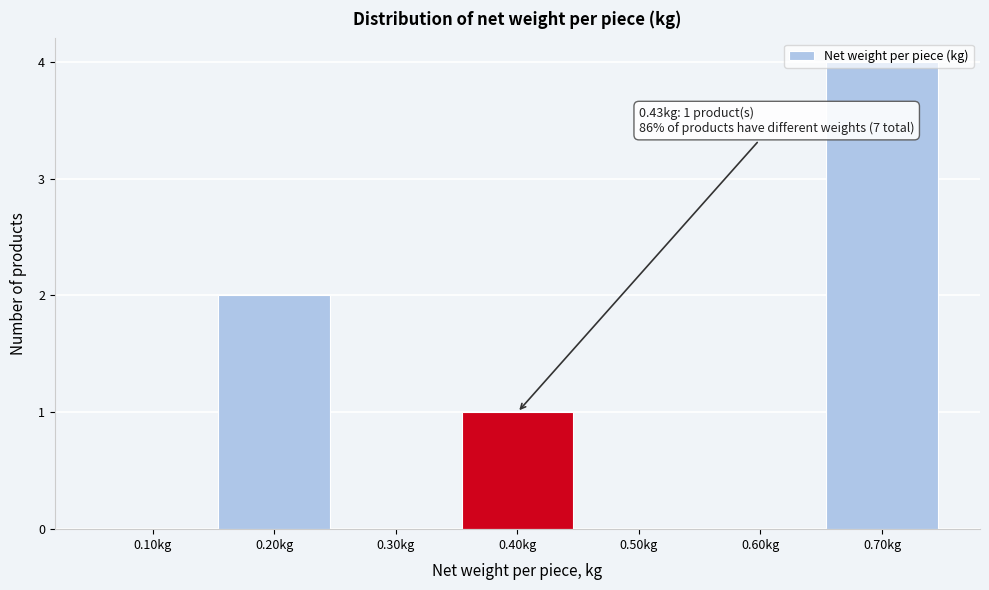

What is the change in value from 0.10kg to 0.40kg?

+1